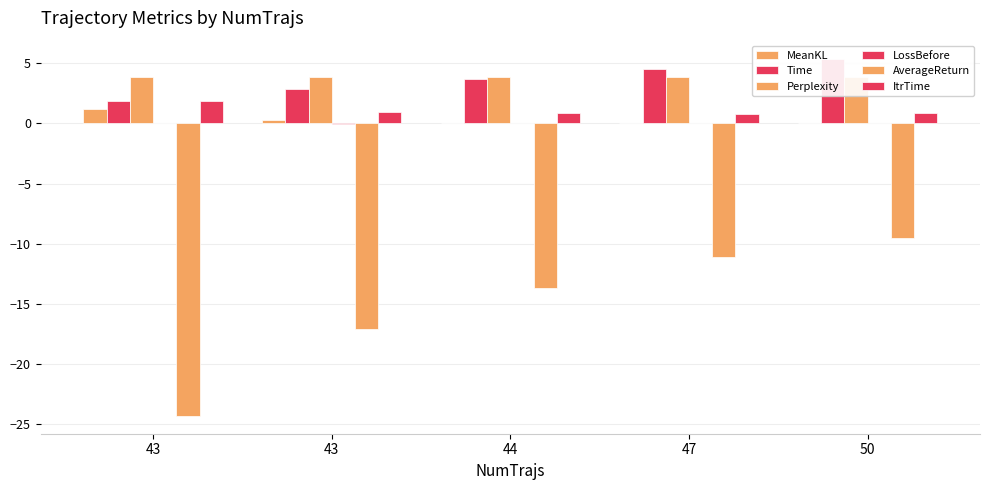

Which category has the highest value across all series?

50